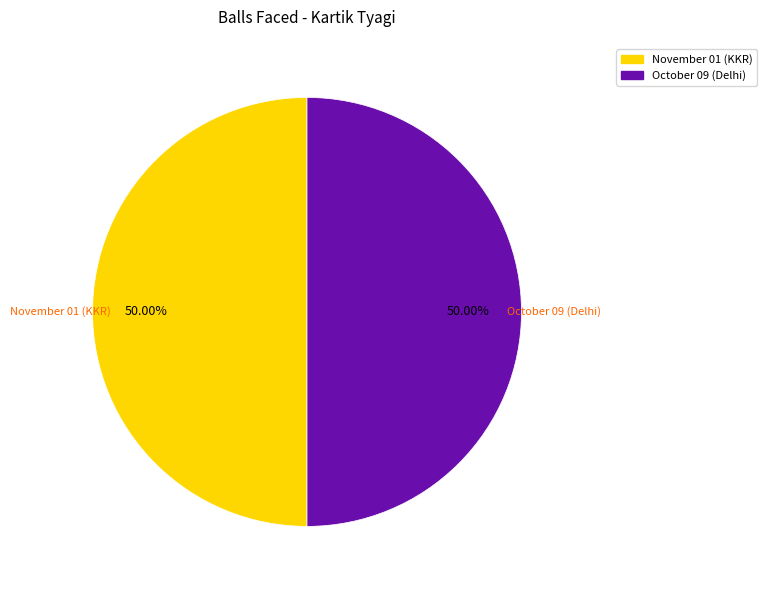

Count the number of slices in the pie.

2